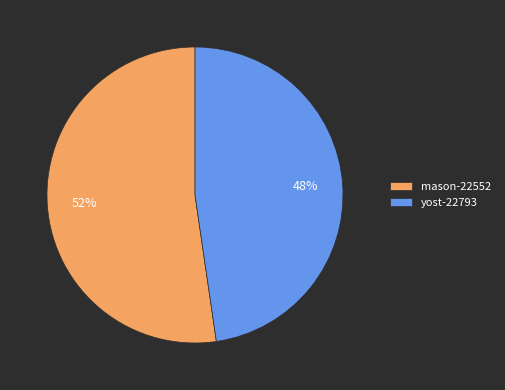

Which slice is the smallest?

yost-22793